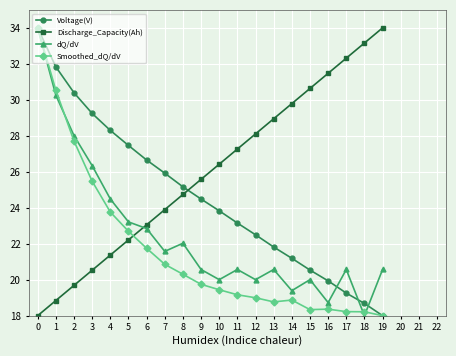

At 9, list the series in order from largest to smallest.

Discharge_Capacity(Ah), Voltage(V), dQ/dV, Smoothed_dQ/dV